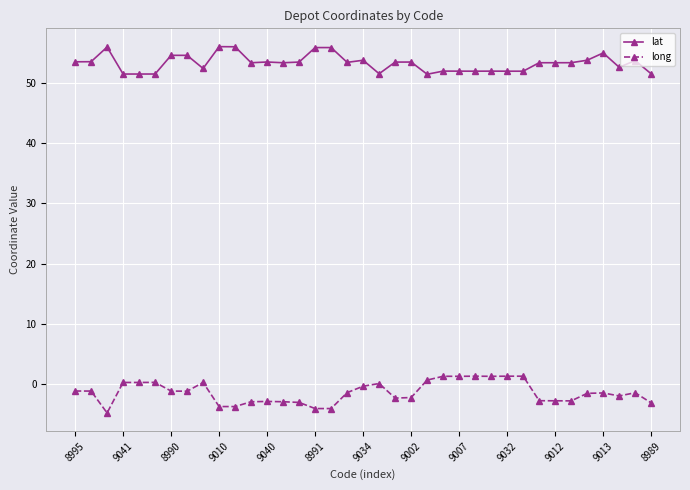

True or false: long and lat intersect in this chart.

False